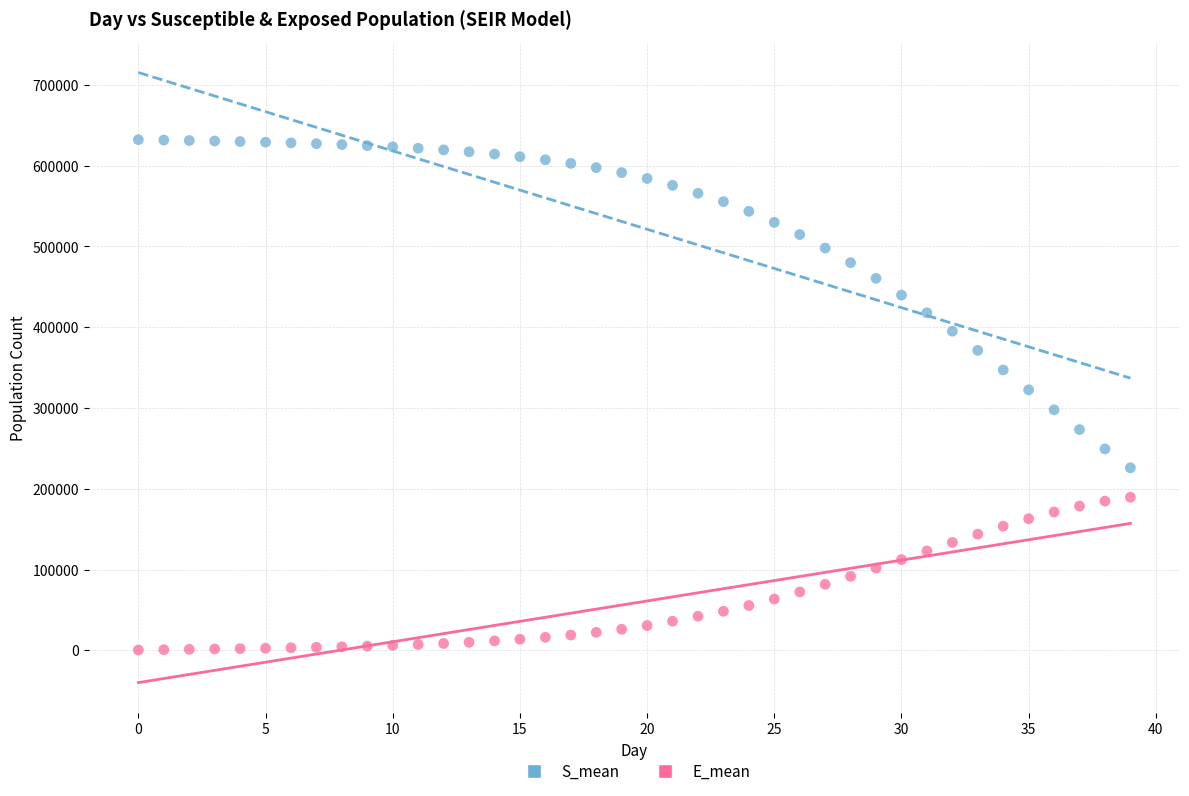

Which series reaches the minimum Y coordinate?

E_mean